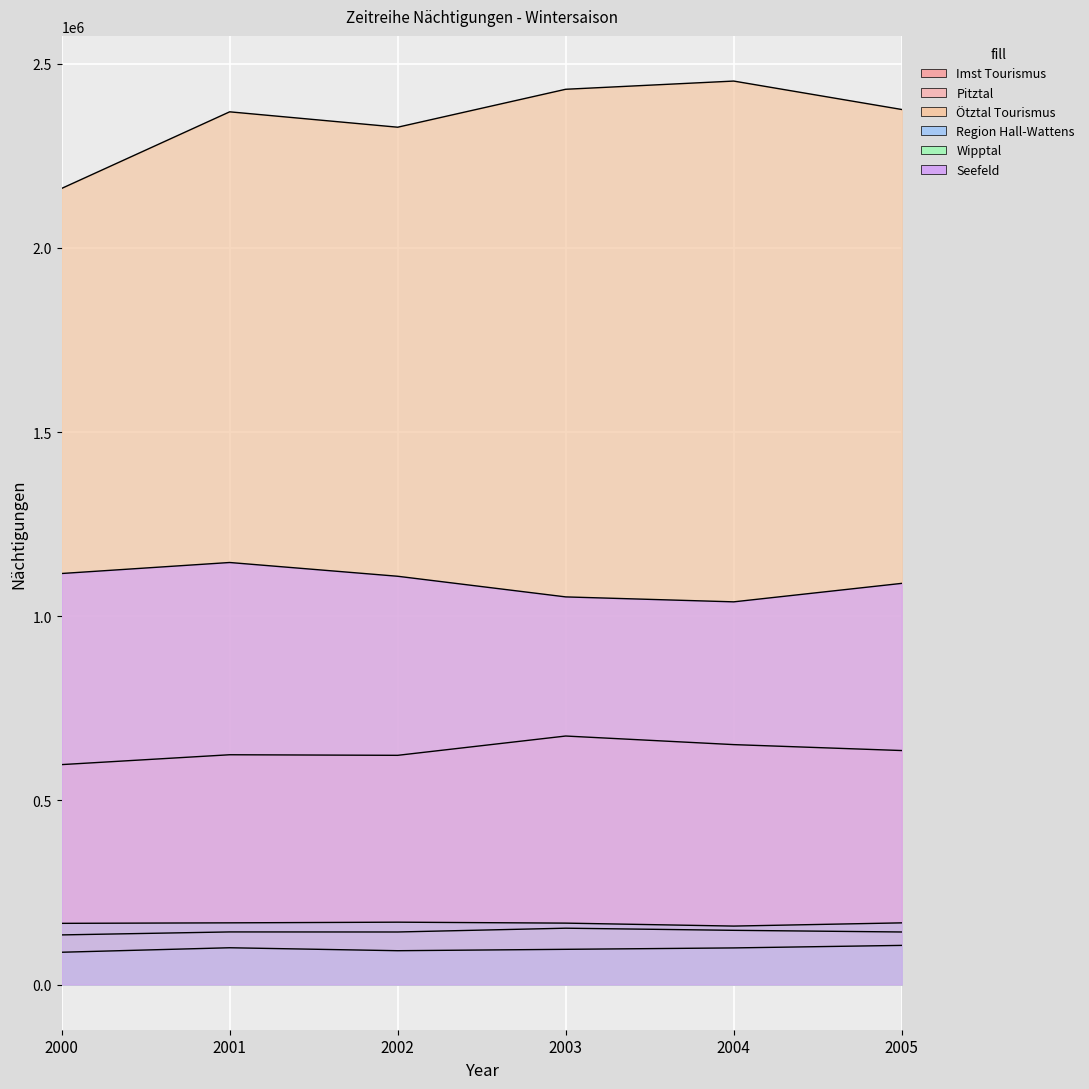

What is the difference between the second highest and minimum values in the Region Hall-Wattens series?

12189